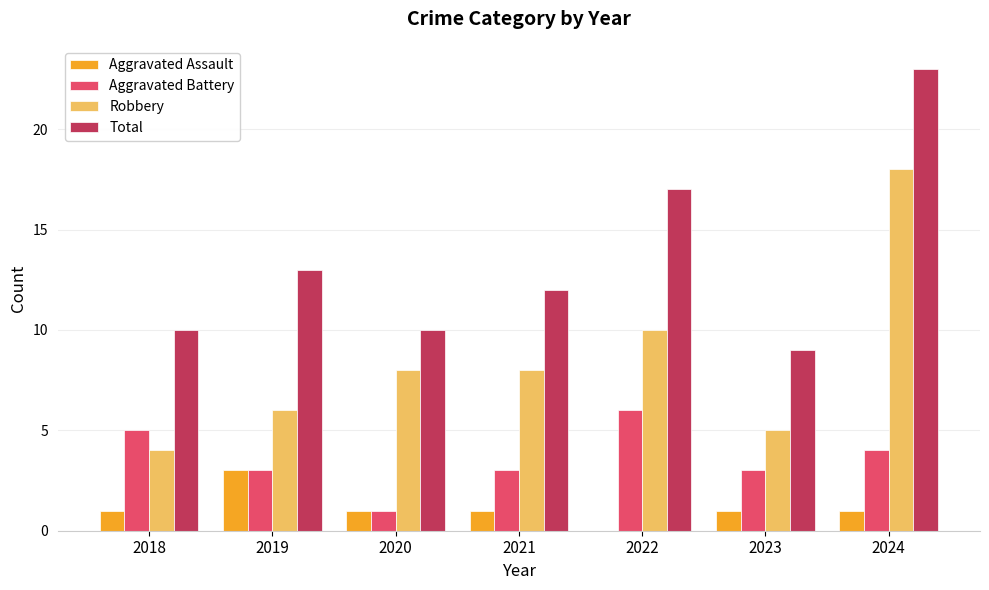

What value does the Aggravated Battery series have at 2020?

1